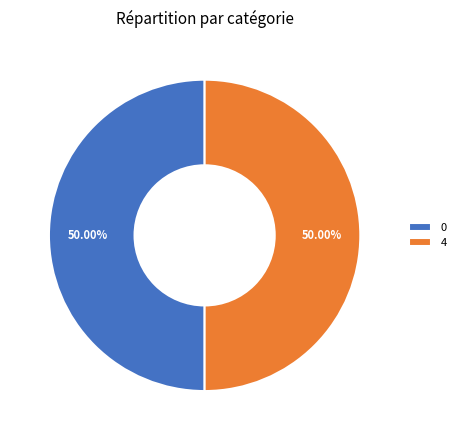

Approximately how many times larger is the value at 0 compared to 4?

1.0